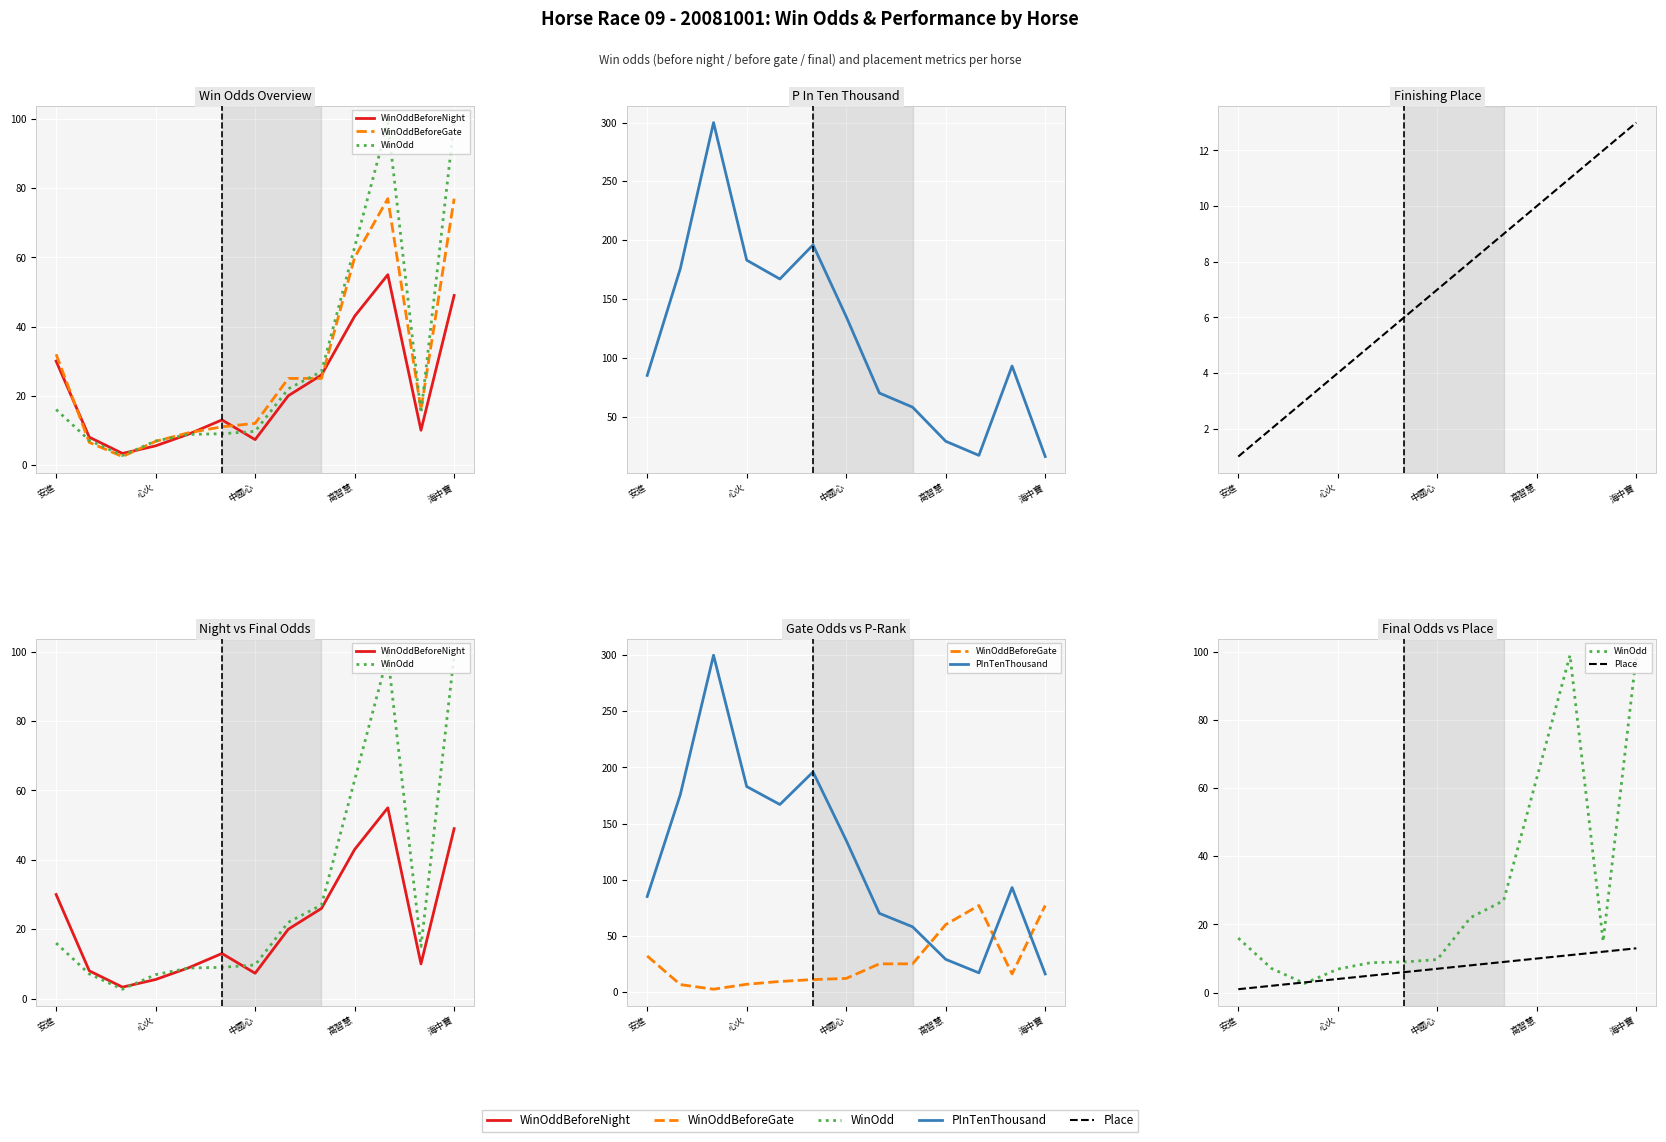

Which series has the largest range (max minus min)?

PInTenThousand